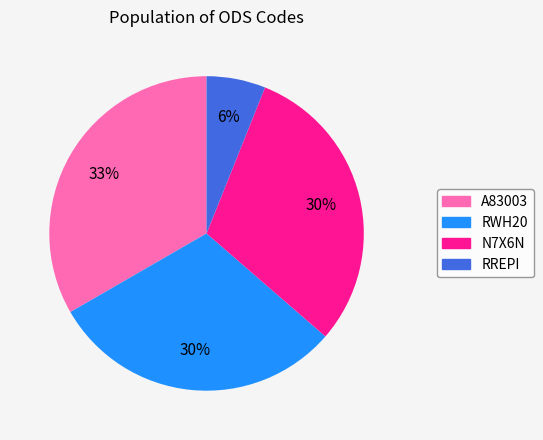

The RREPI slice represents 6% of the pie. True or false?

True